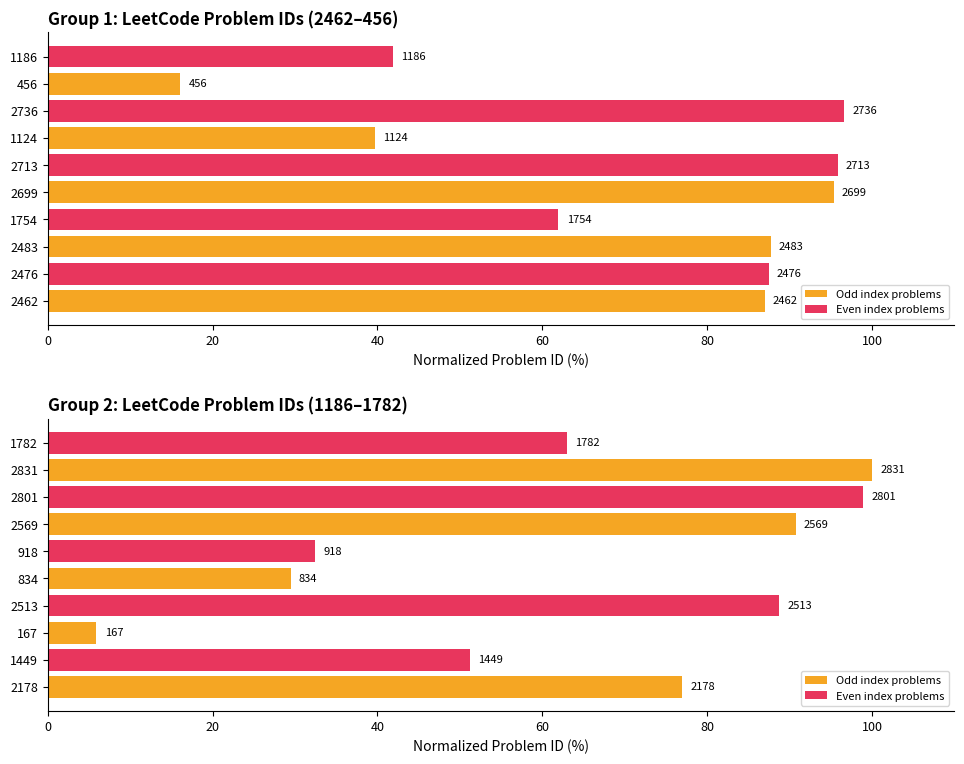

True or false: Odd index problems has a value of 90.7 at 2569.

True